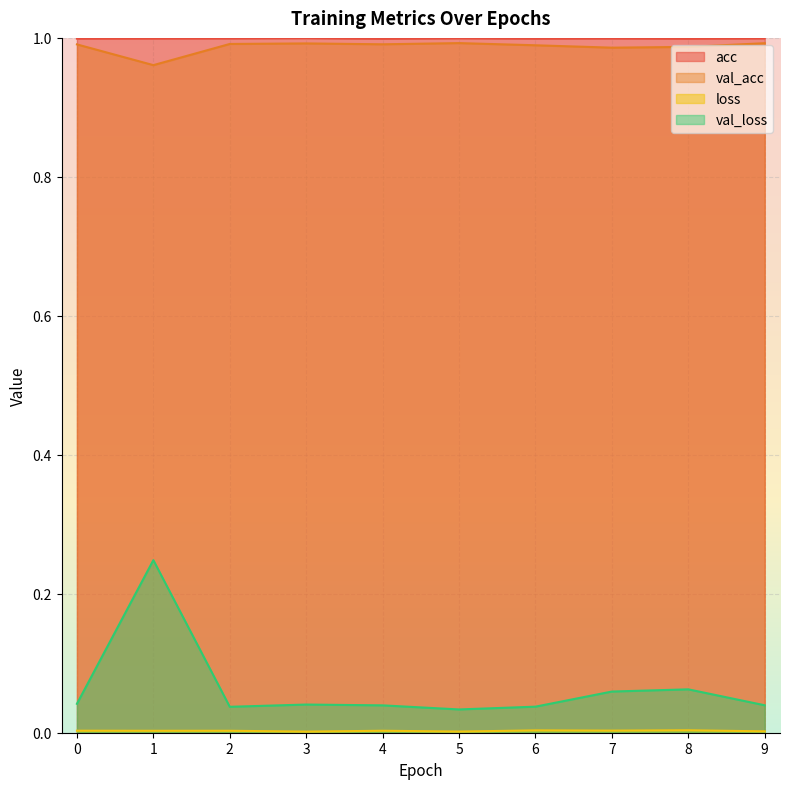

True or false: val_acc and loss intersect in this chart.

False